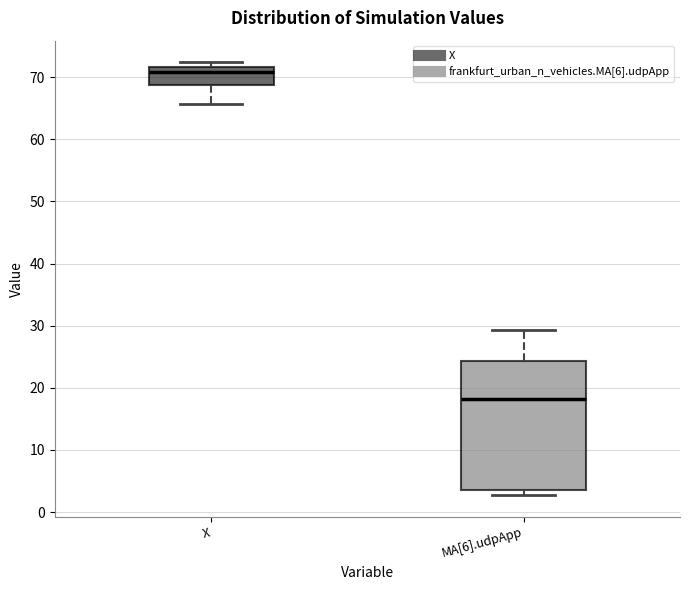

Reading left to right, transcribe this box plot: for each box, give where its median line is, the range the box spans, and where its two whiskers end, as read against the y-axis. The values are not printed on the chart, so give them approximately, as read against the axis.

X: median 71, box 69 to 72, whiskers 66 to 72 (just above the box's upper edge)
MA[6].udpApp: median 18, box 4 to 24, whiskers 3 to 29